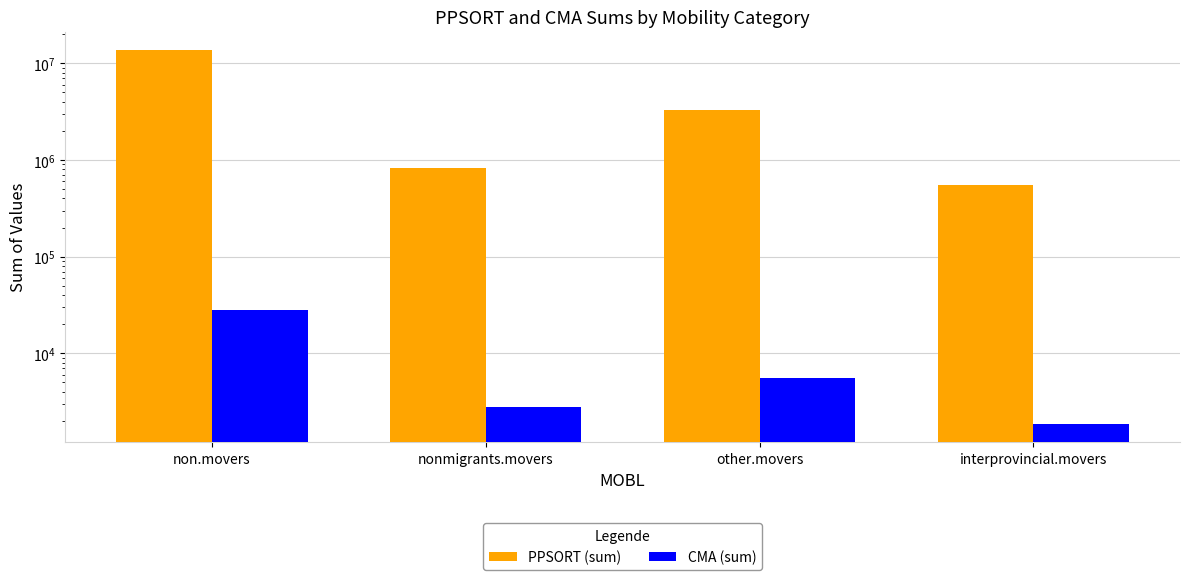

True or false: CMA (sum) has a value of 2799 at nonmigrants.movers.

True